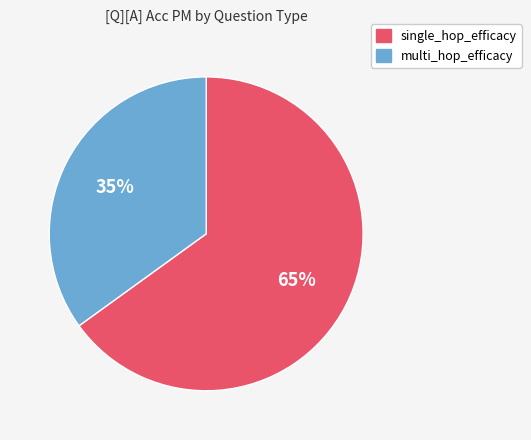

Do single_hop_efficacy and multi_hop_efficacy together represent more than half of the pie?

Yes